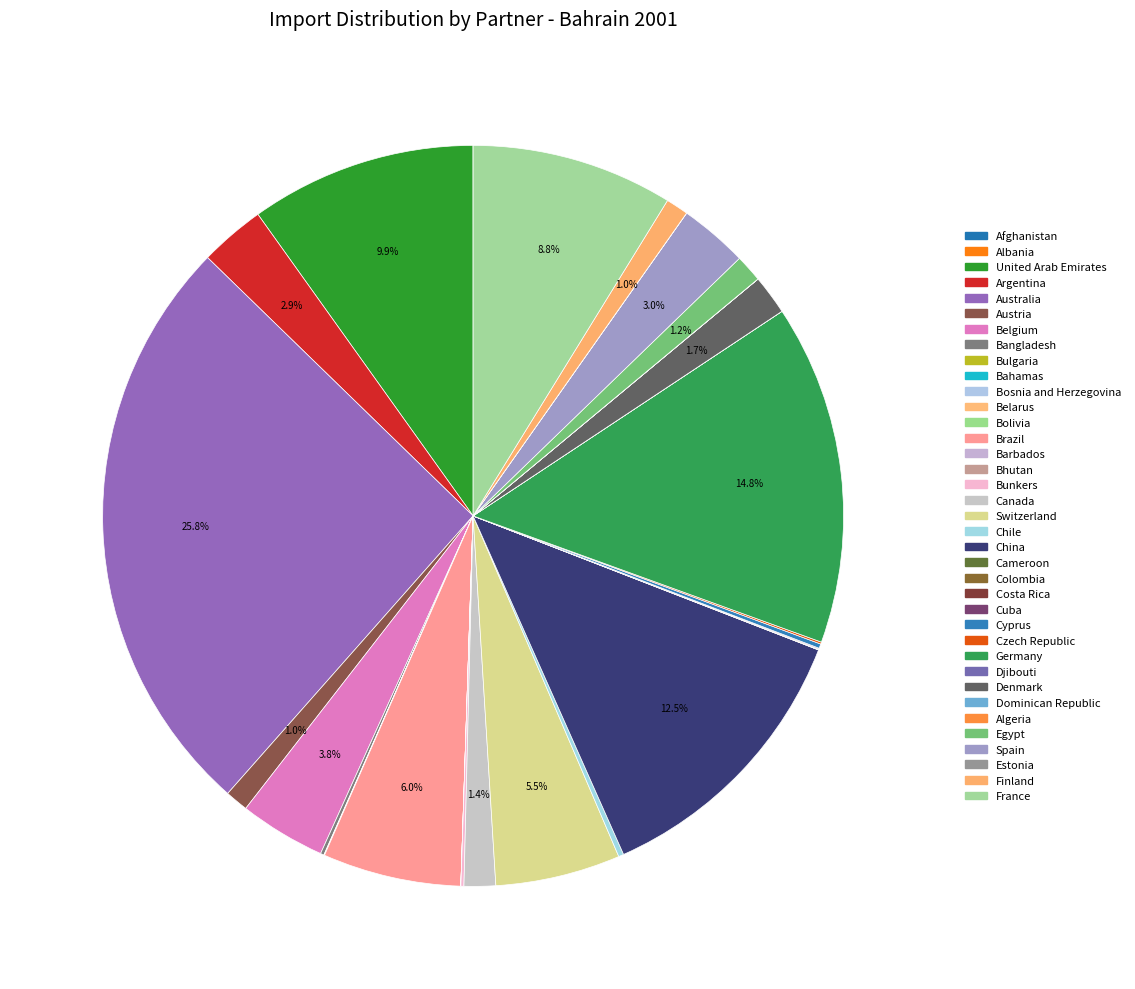

What percentage do Chile and United Arab Emirates together represent?

10.1%